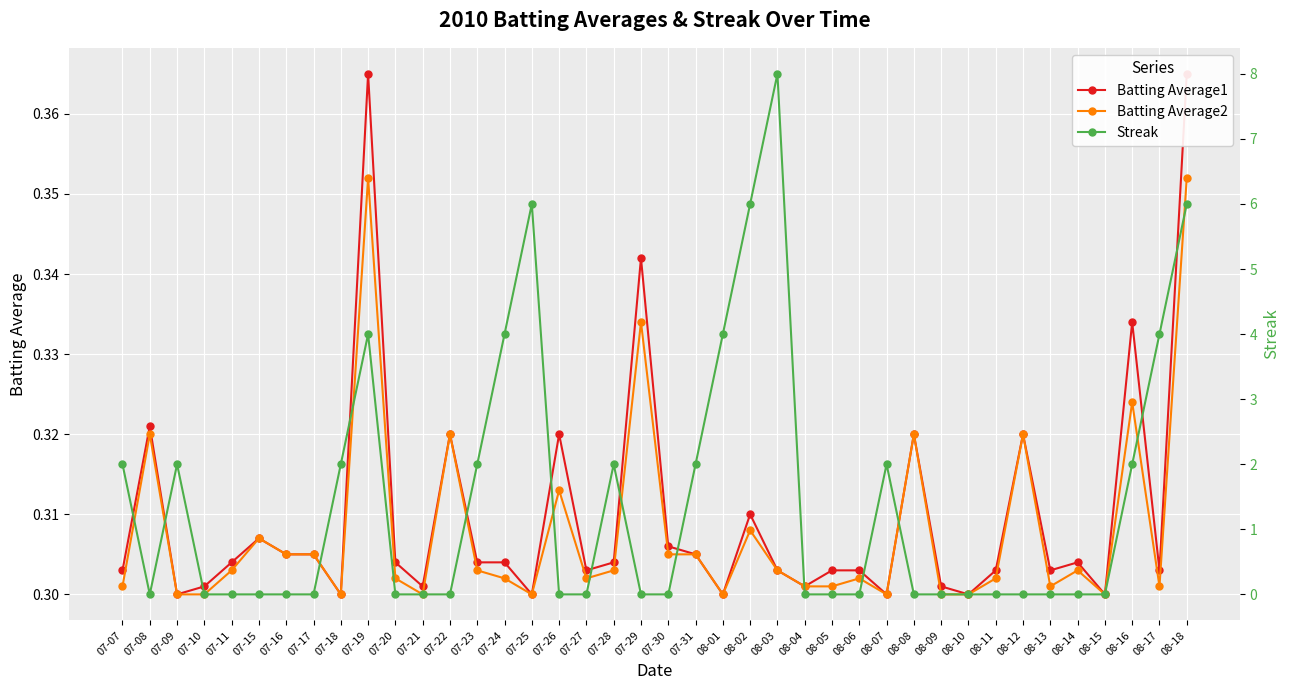

What is the label of the 13th point from the right?

08-06